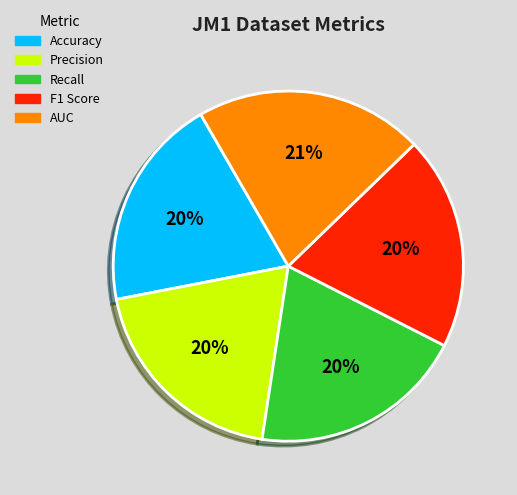

Which slice is the largest?

AUC